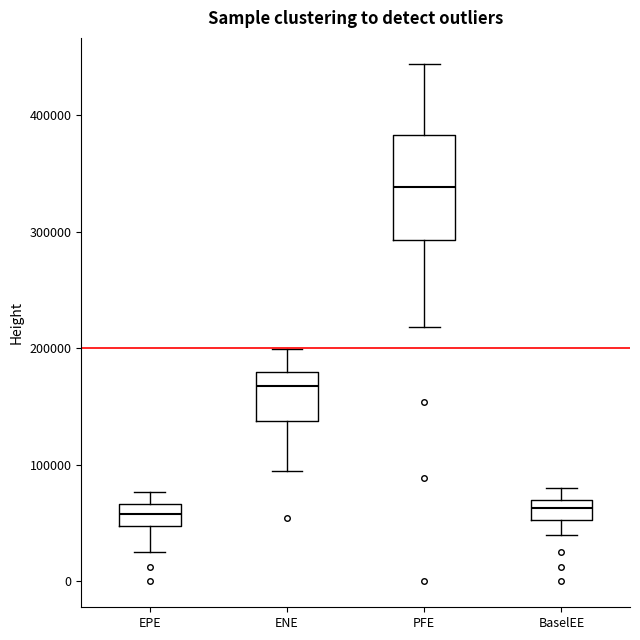

Which box is the tallest, from its lower edge to its upper edge?

PFE